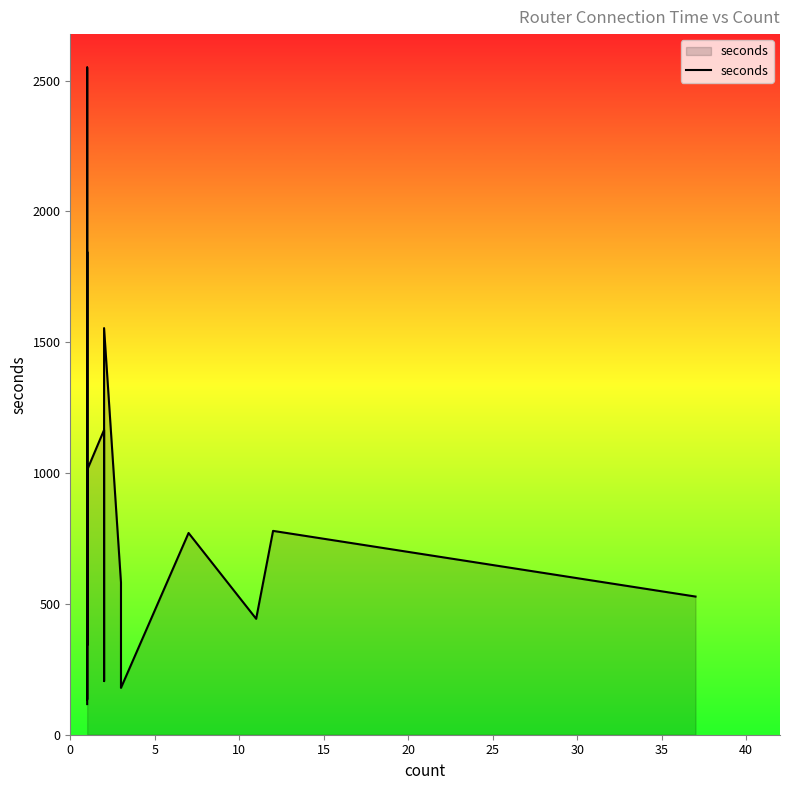

Count the number of data series in this chart.

1